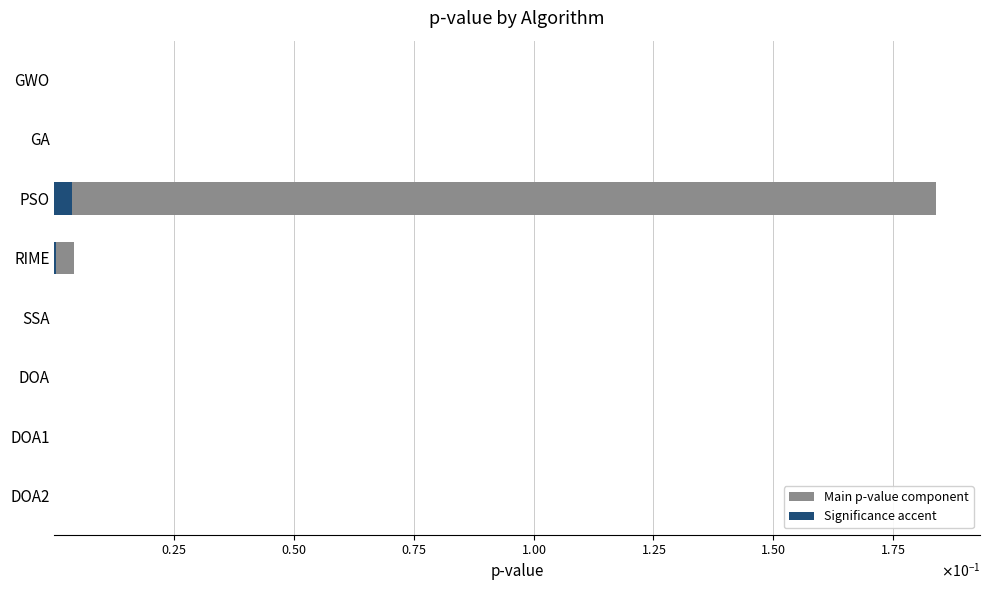

Reading left to right, extract all data points from this chart.

Main p-value component: 0.0	0.0	0.2	0.0	0.0	0.0	0.0	0.0
Significance accent: 0.0	0.0	0.0	0.0	0.0	0.0	0.0	0.0